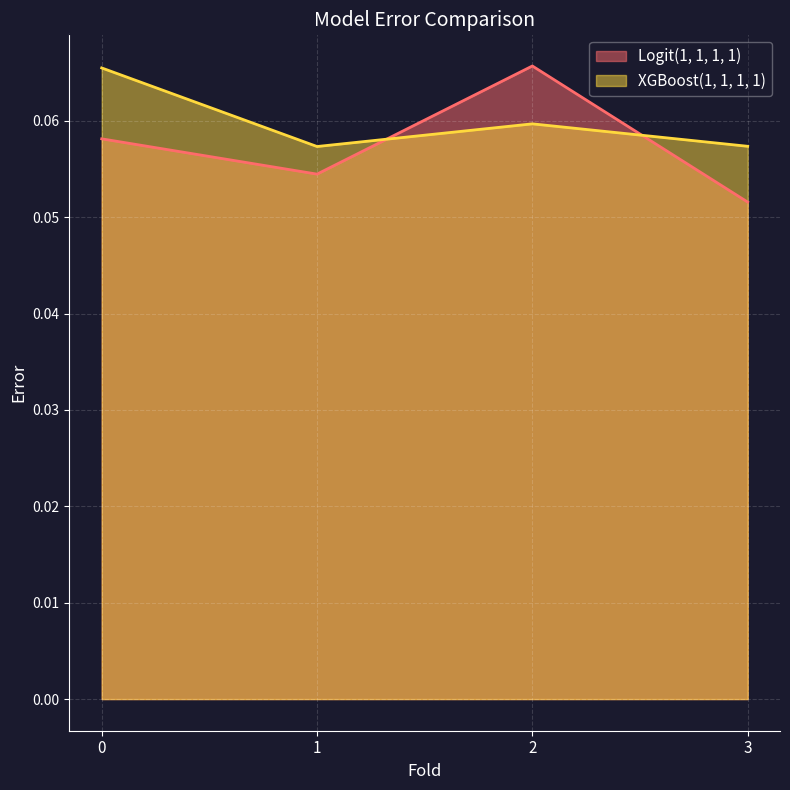

Which series has the largest range (max minus min)?

Logit(1, 1, 1, 1)